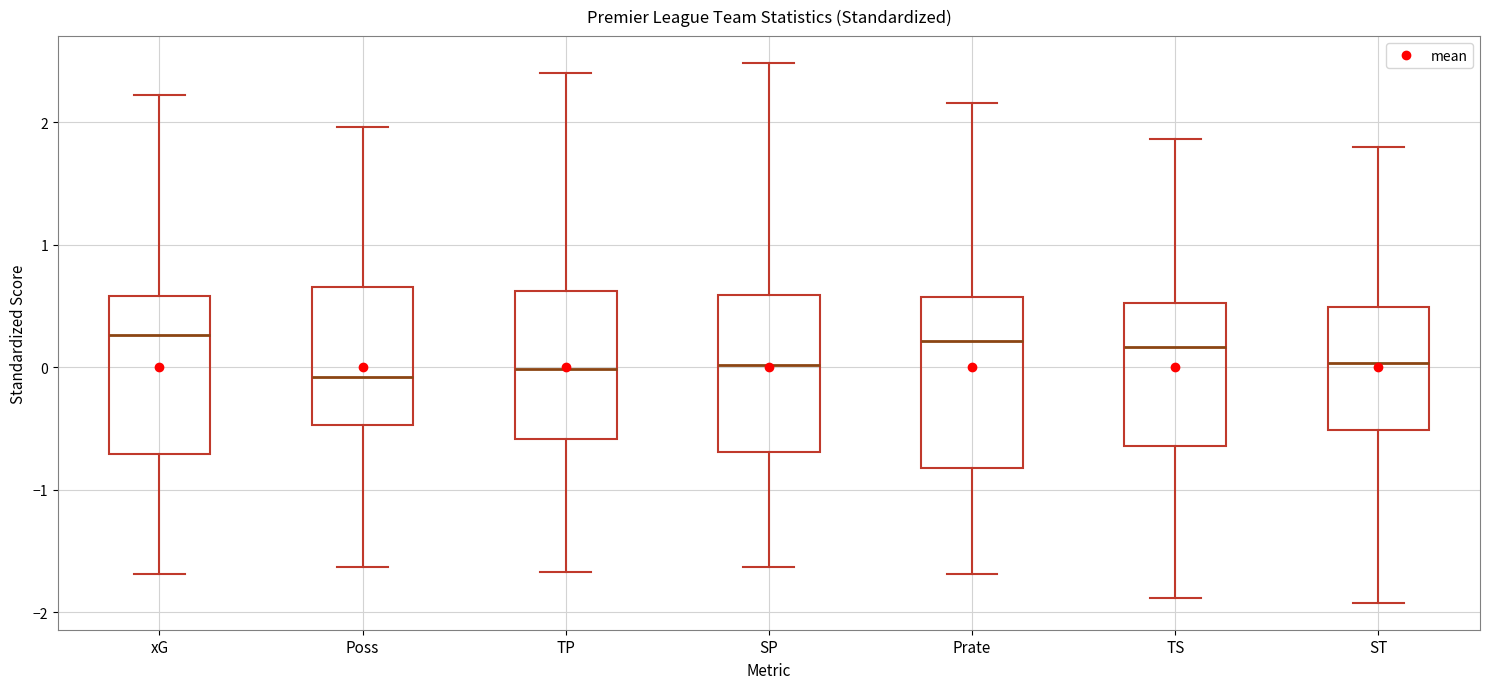

Where does the lower whisker of the box for xG end on the y-axis? The values are not printed on the chart, so give them approximately, as read against the axis.

-1.7